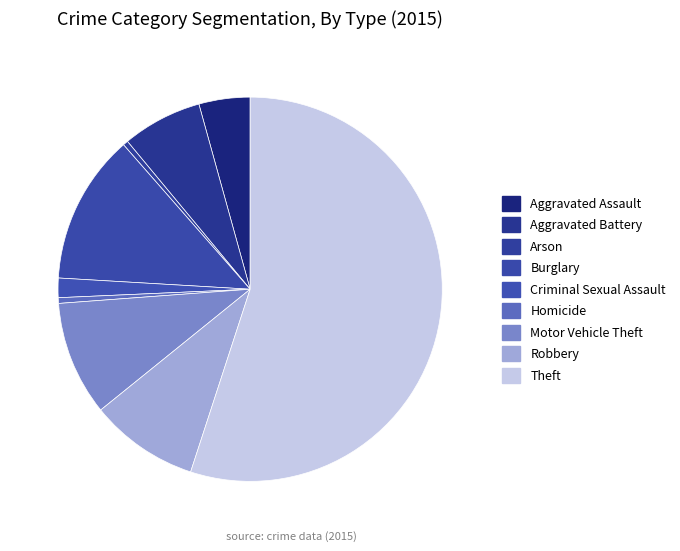

Do Criminal Sexual Assault and Motor Vehicle Theft together represent more than half of the pie?

No